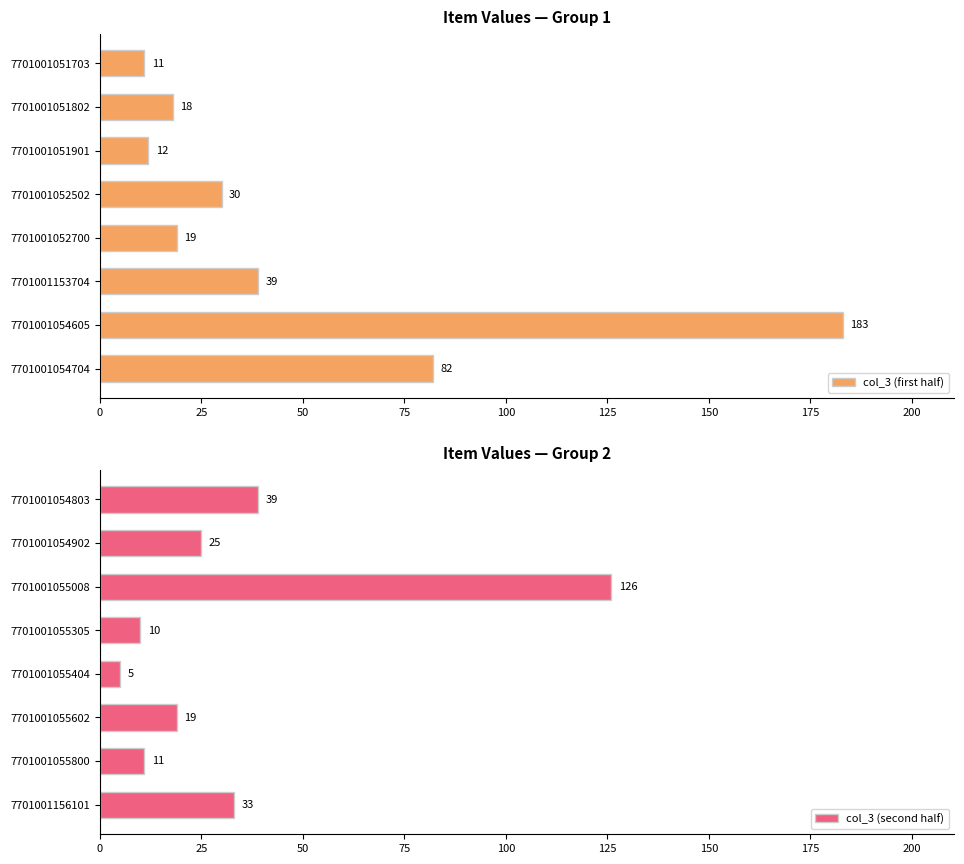

What is the smallest value displayed?

5